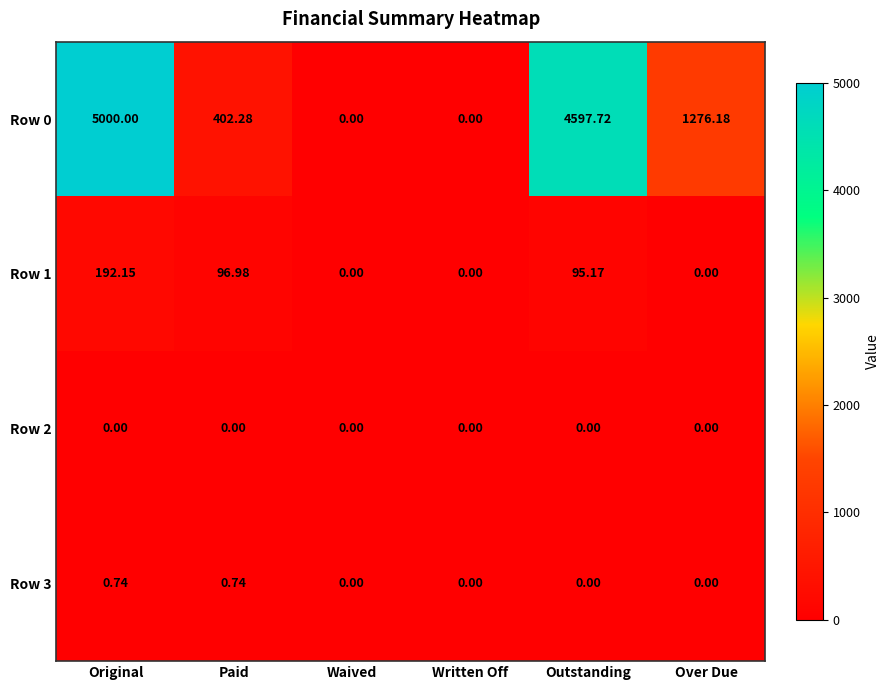

Between Original and Waived, which series saw the biggest shift?

Row 0